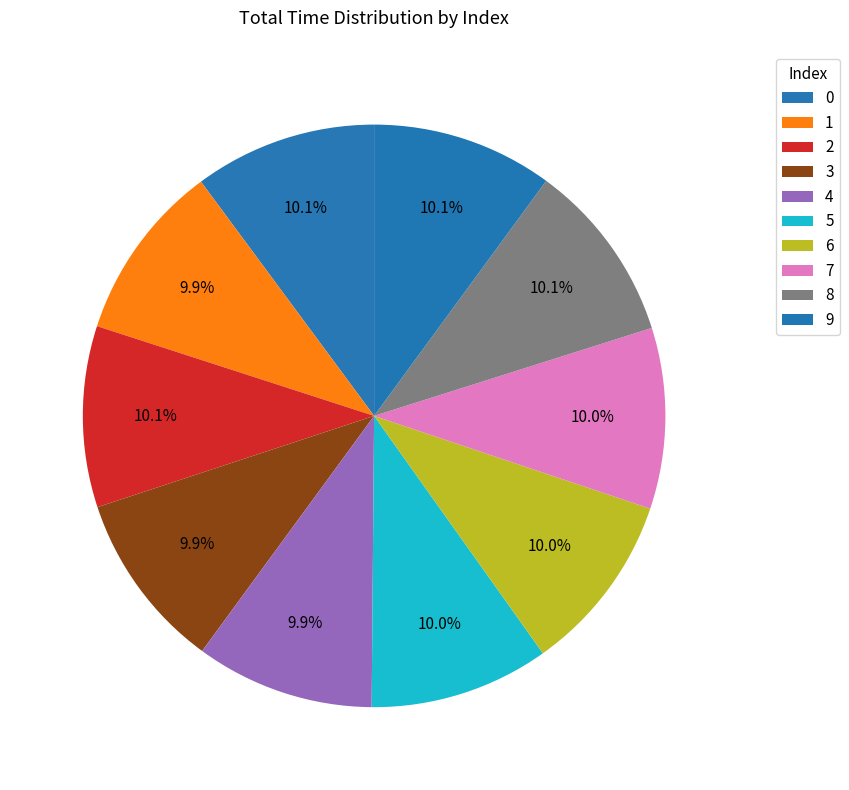

Is the sum of 0 and 9 greater than half?

No